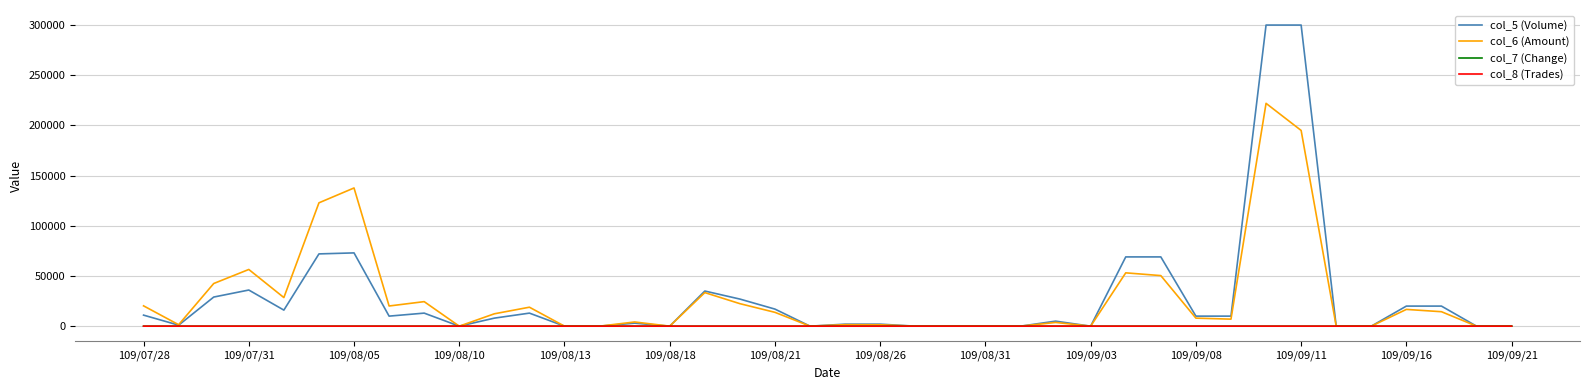

What is the difference between the maximum and second lowest values in the col_7 (Change) series?

0.6